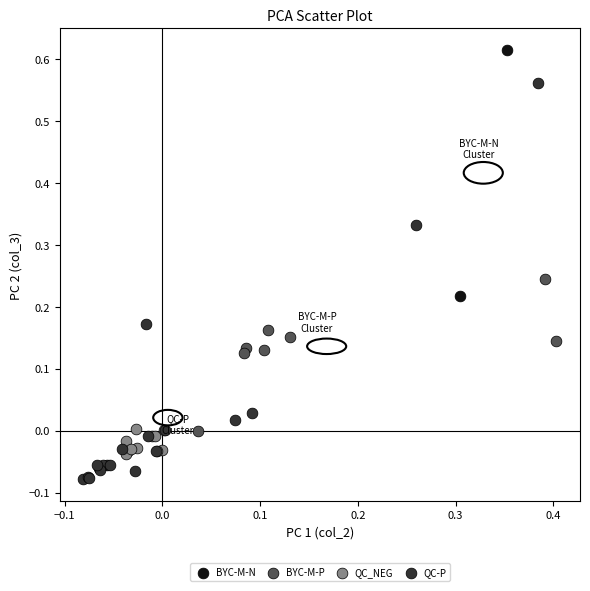

Which series has the largest Y range (max minus min)?

QC-P